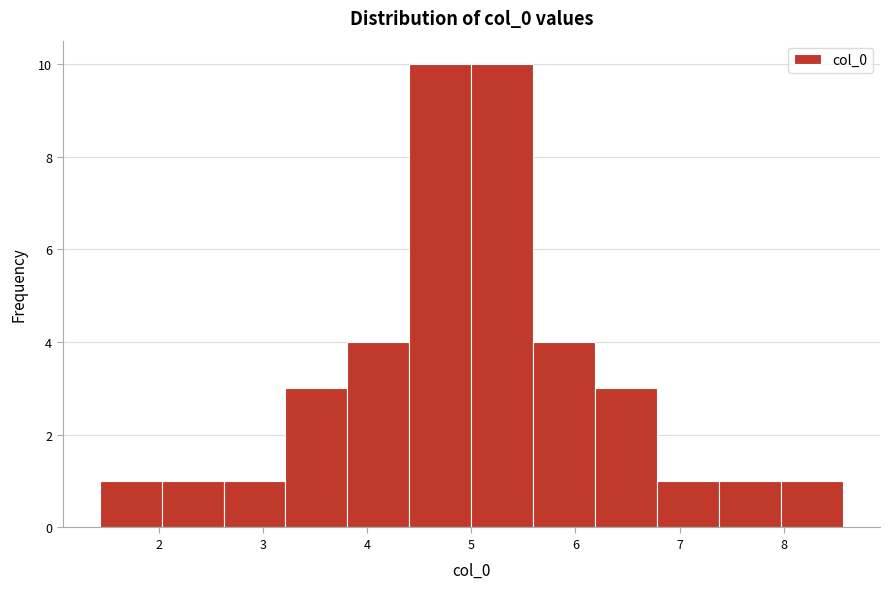

Reading left to right, transcribe this chart: for each bar, give the range it covers on the x-axis and its height. Neither the bar edges nor the heights are printed on the chart, so give them approximately, as read against the axes.

1.4 to 2.0: 1
2.0 to 2.6: 1
2.6 to 3.2: 1
3.2 to 3.8: 3
3.8 to 4.4: 4
4.4 to 5.0: 10
5.0 to 5.6: 10
5.6 to 6.2: 4
6.2 to 6.8: 3
6.8 to 7.4: 1
7.4 to 8.0: 1
8.0 to 8.6: 1